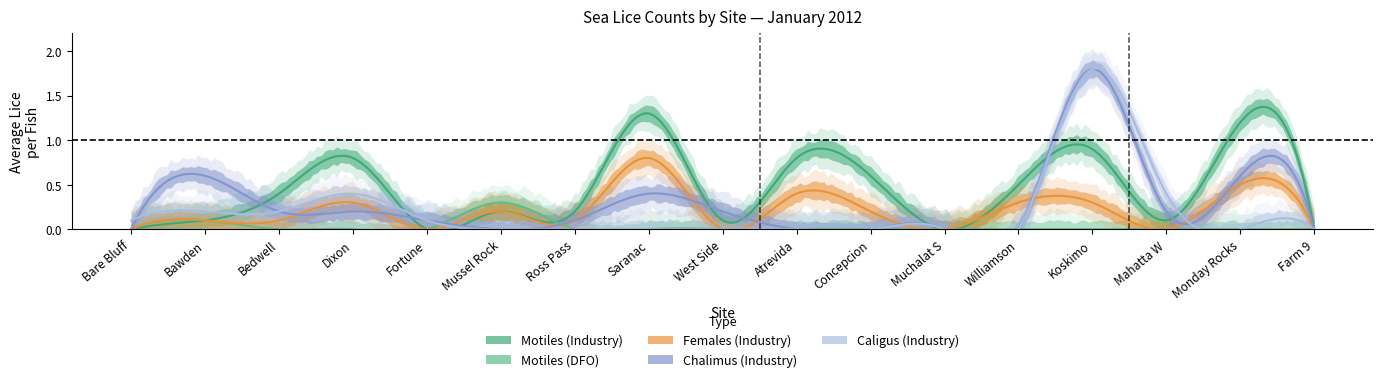

How many lines are shown in the chart?

5